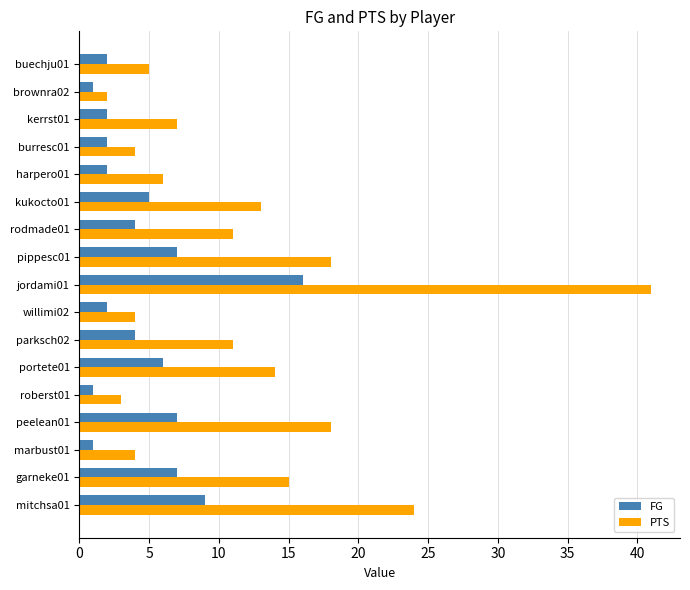

Is the value of PTS at rodmade01 greater than the value of FG at portete01?

Yes